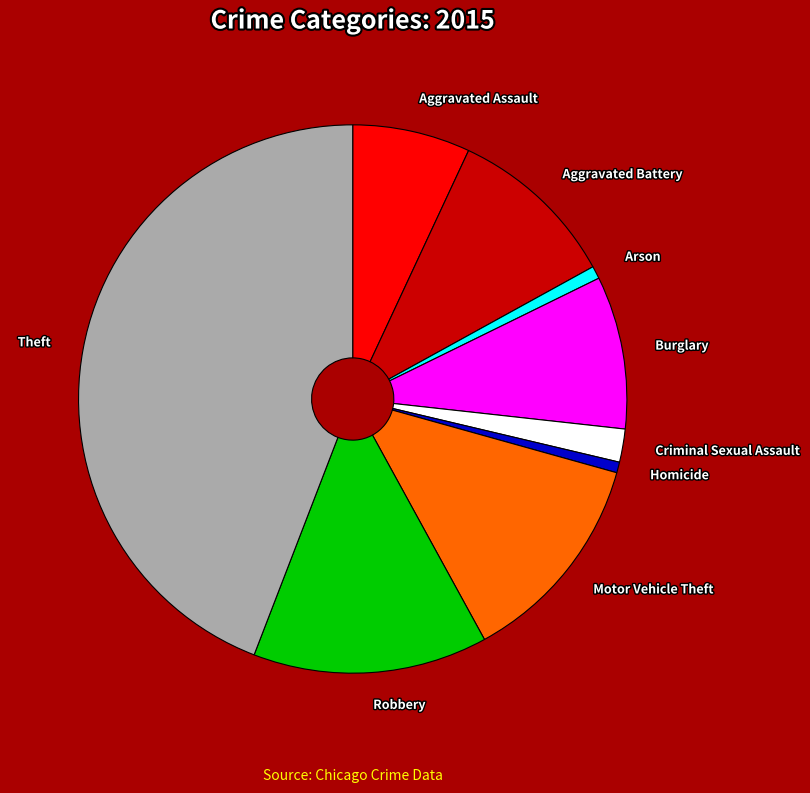

What is the largest slice in the pie chart?

Theft